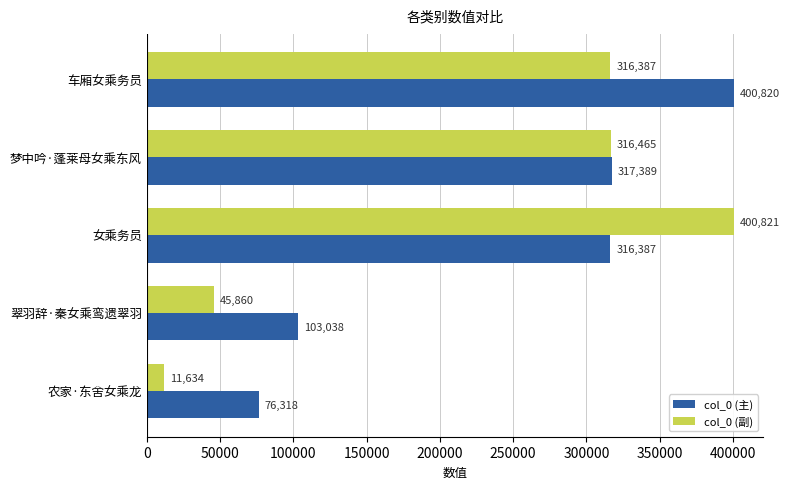

At 女乘务员, list the series in order from smallest to largest.

col_0 (主), col_0 (副)